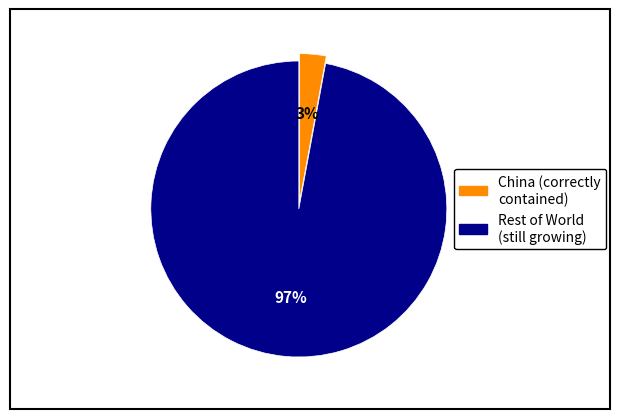

Is there any slice that represents more than half of the pie?

Yes